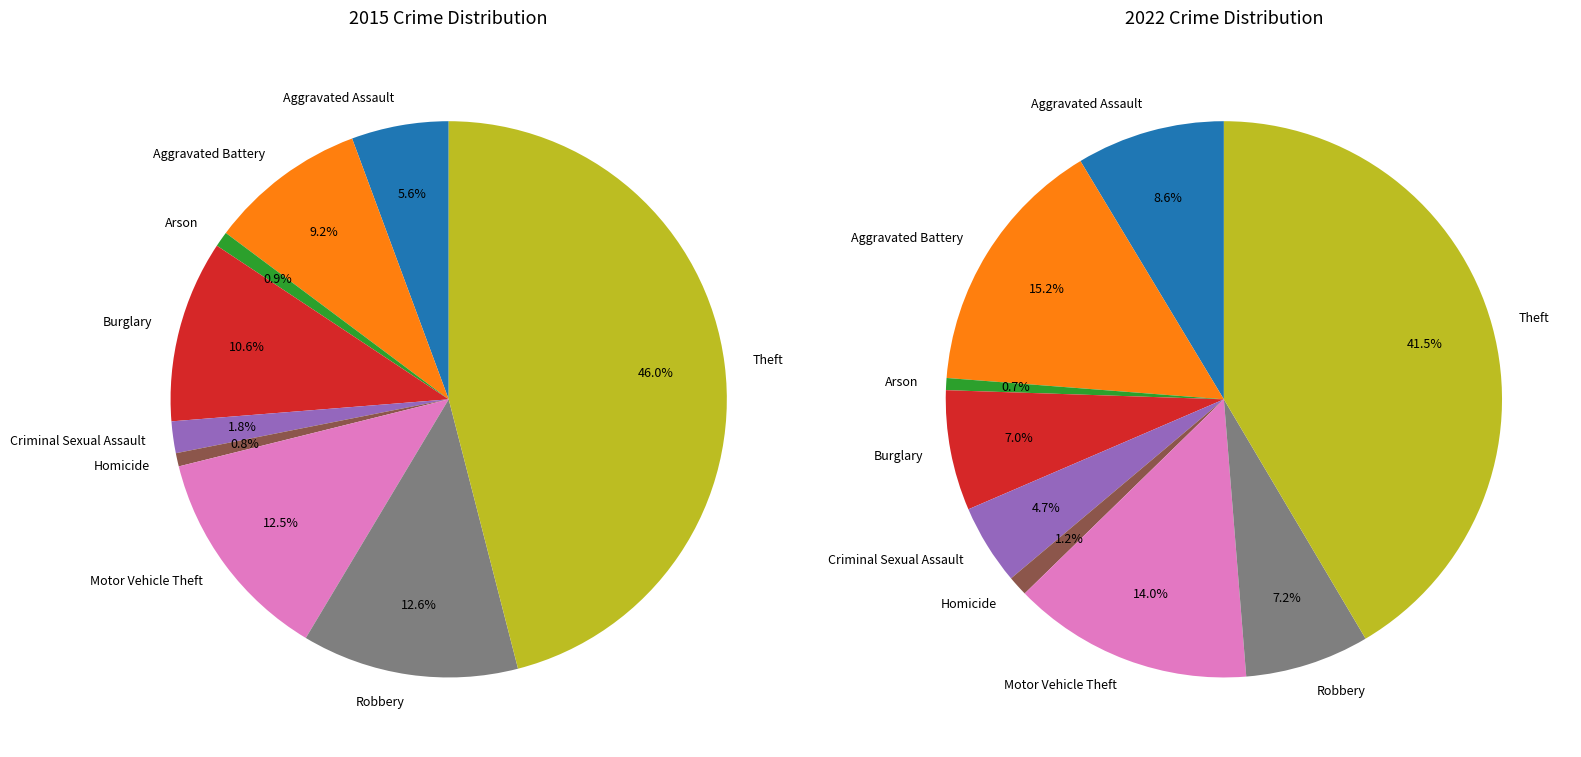

What percentage do Arson and Robbery together represent?

13.5%